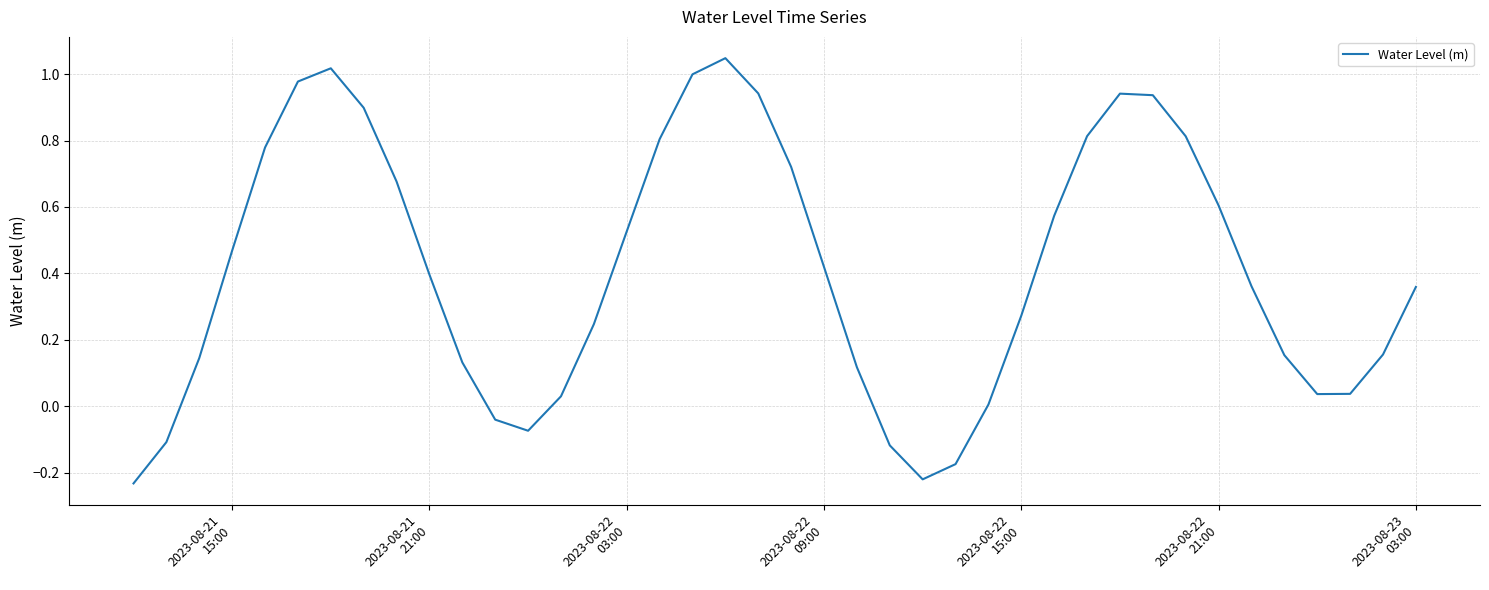

What is the difference between the maximum and minimum values?

1.3